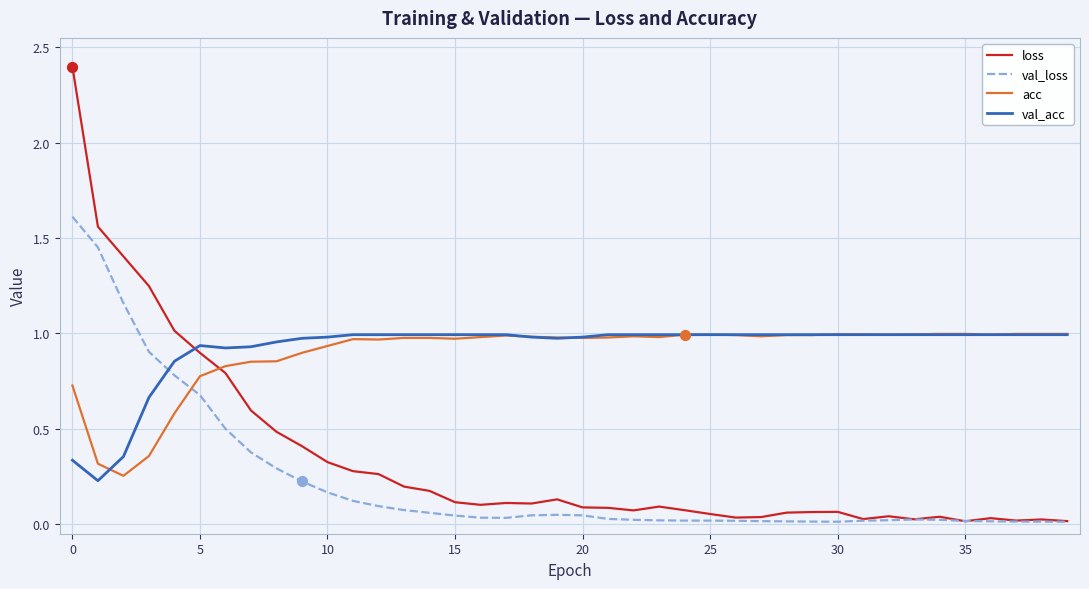

How many intersections are there between loss and val_acc?

1